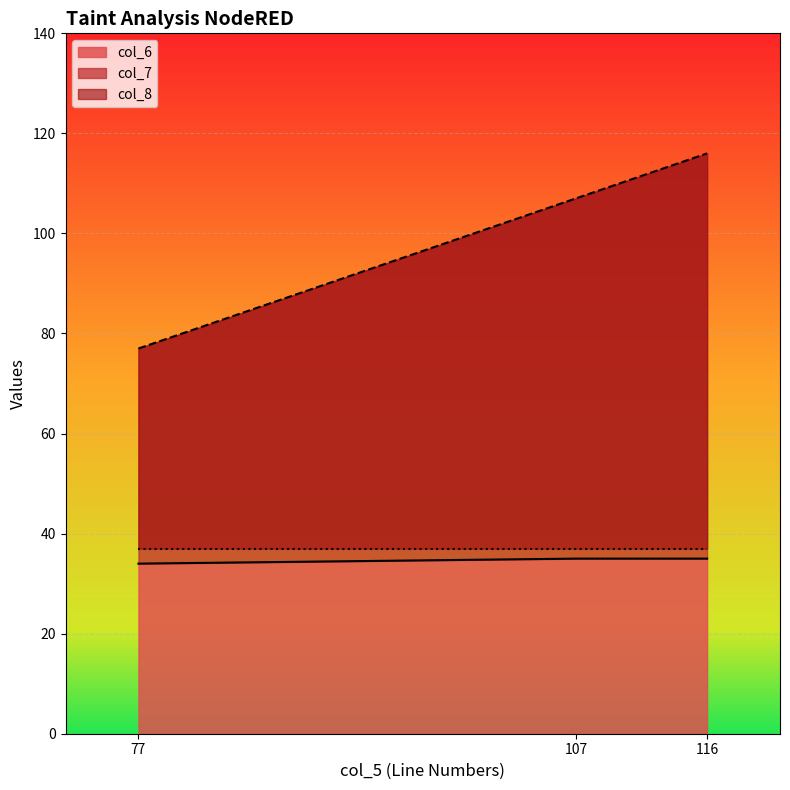

Where is col_7 nearest to the value 96?

107